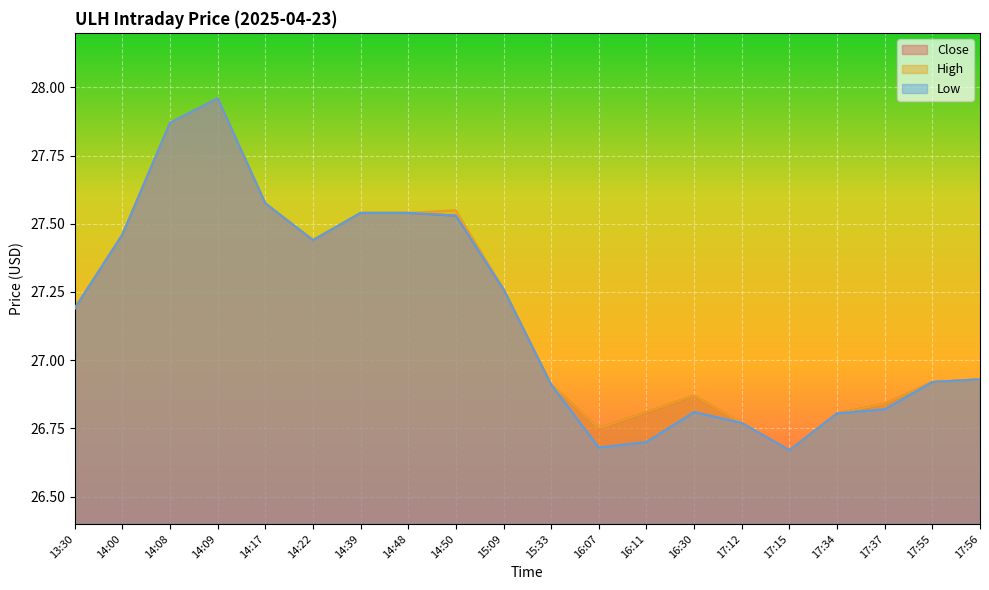

The value of Low at 13:30 is 27.2. True or false?

True